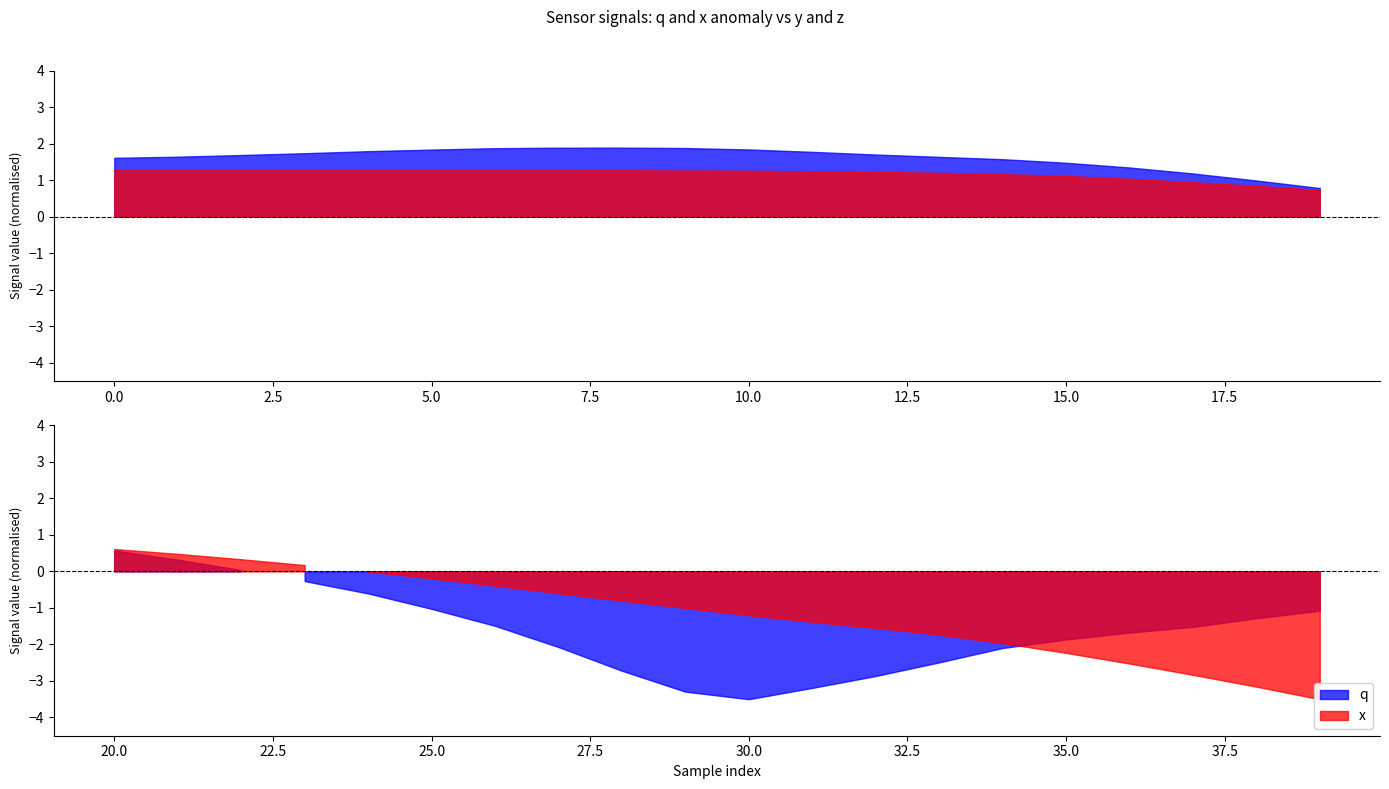

At which category does q reach its first local valley?

30